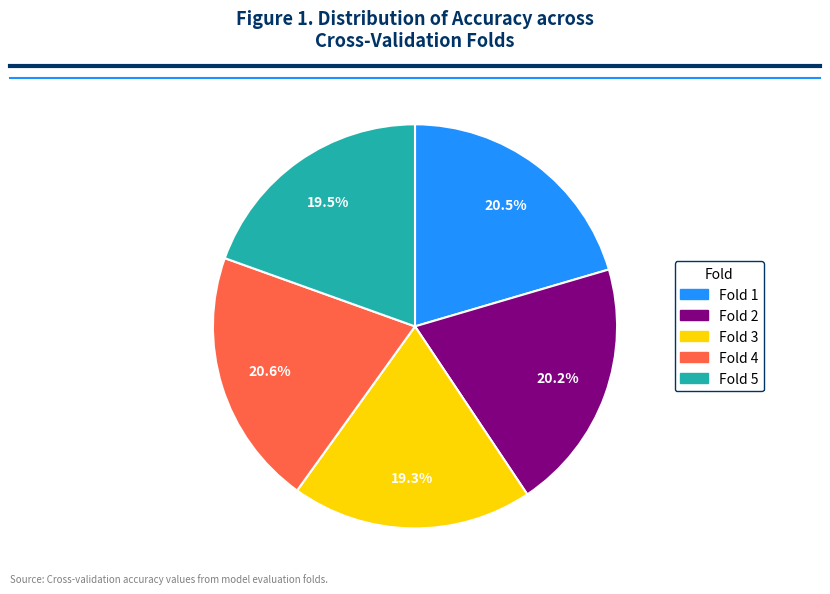

To the nearest percent, what portion does Fold 4 represent?

21%